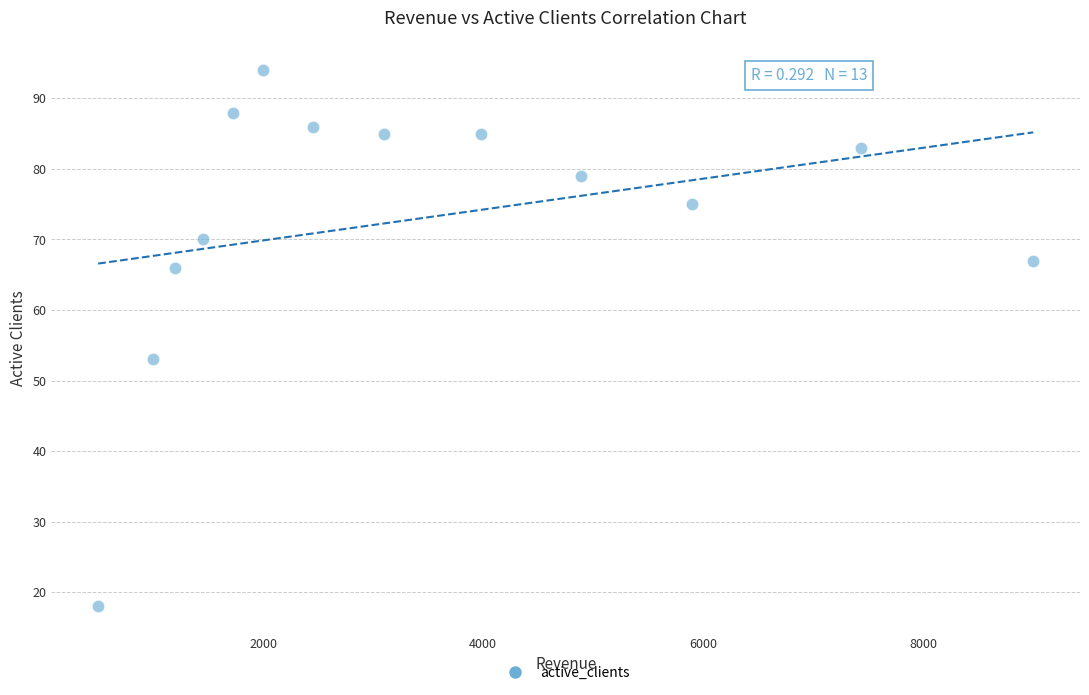

What is the range of X values (max minus min)?

8500